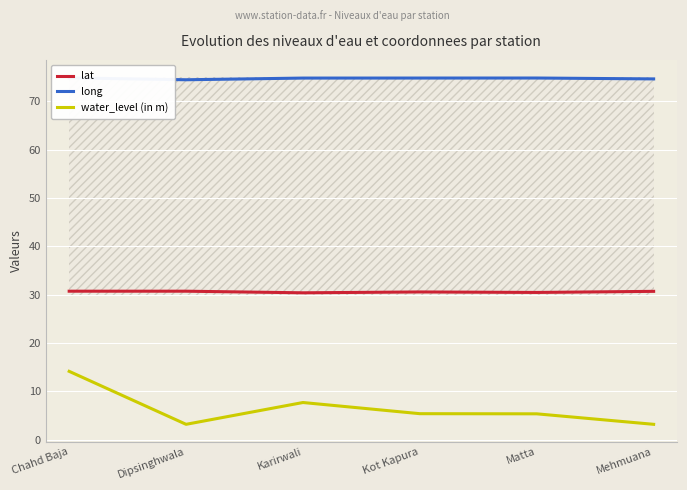

Where is the first local maximum for long?

Matta